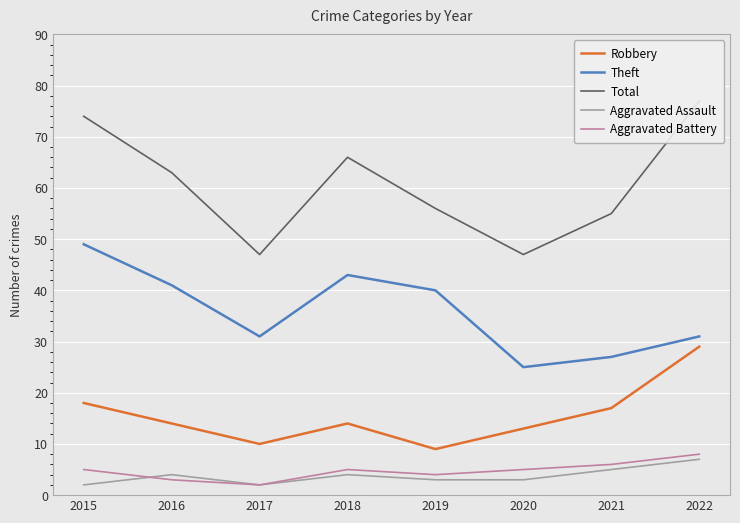

True or false: Total and Robbery intersect in this chart.

False